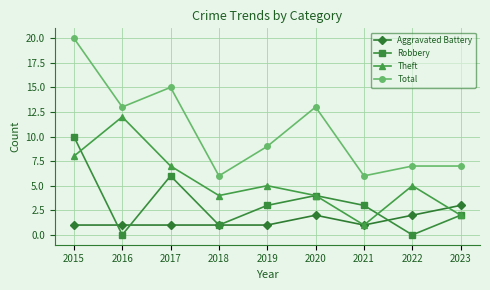

Rank the series by their maximum value, from lowest to highest.

Aggravated Battery, Robbery, Theft, Total